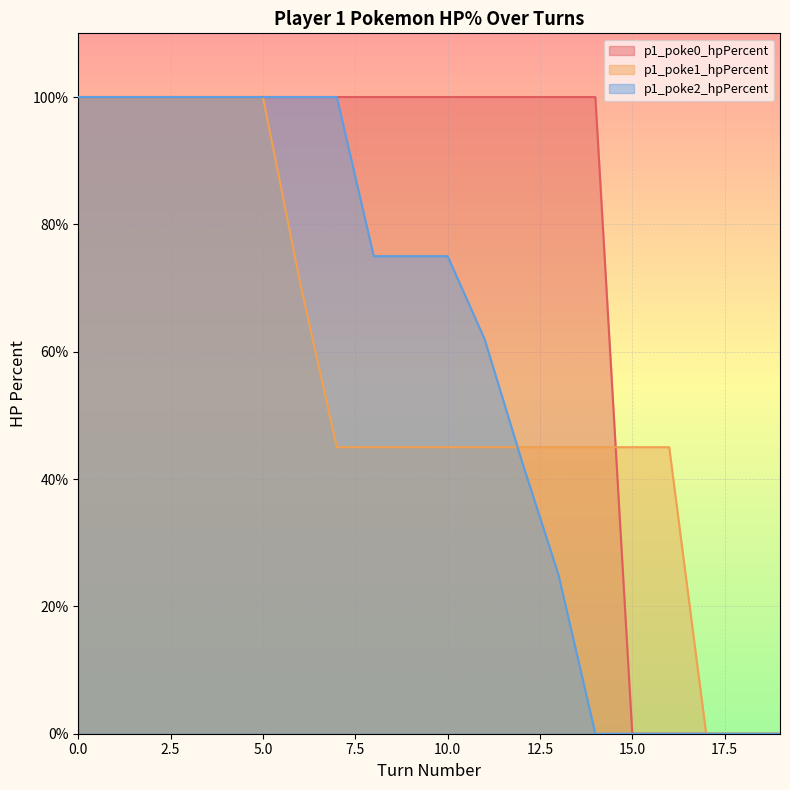

Reading left to right, what are all the values shown in this chart?

p1_poke0_hpPercent: 100	100	100	100	100	100	100	100	100	100	100	100	100	100	100	0	0	0	0	0
p1_poke1_hpPercent: 100	100	100	100	100	100	71	45	45	45	45	45	45	45	45	45	45	0	0	0
p1_poke2_hpPercent: 100	100	100	100	100	100	100	100	75	75	75	62	43	25	0	0	0	0	0	0